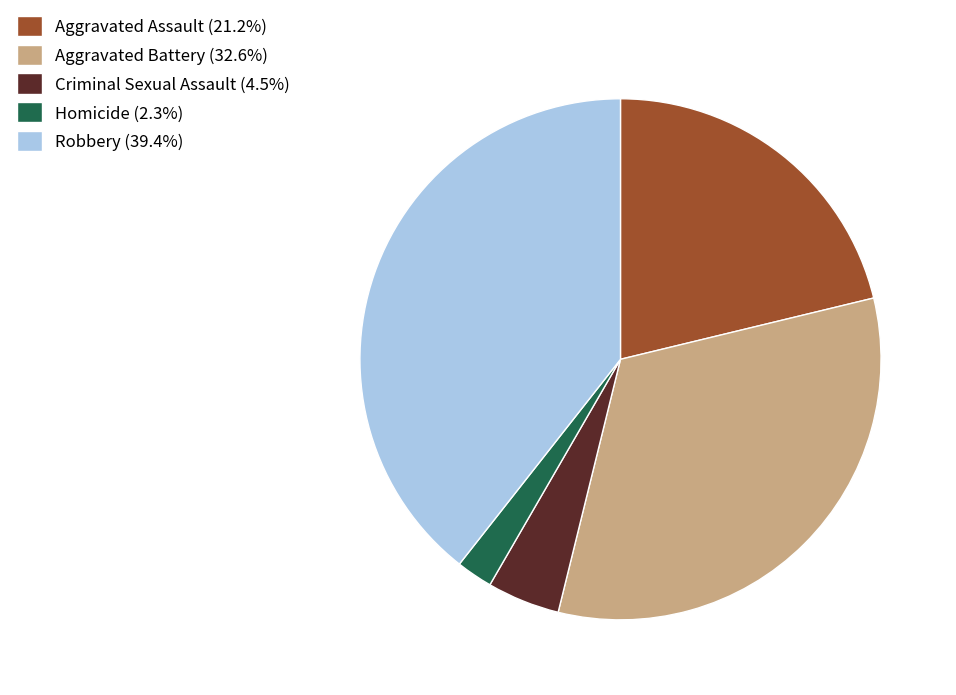

How many segments does this pie chart have?

5